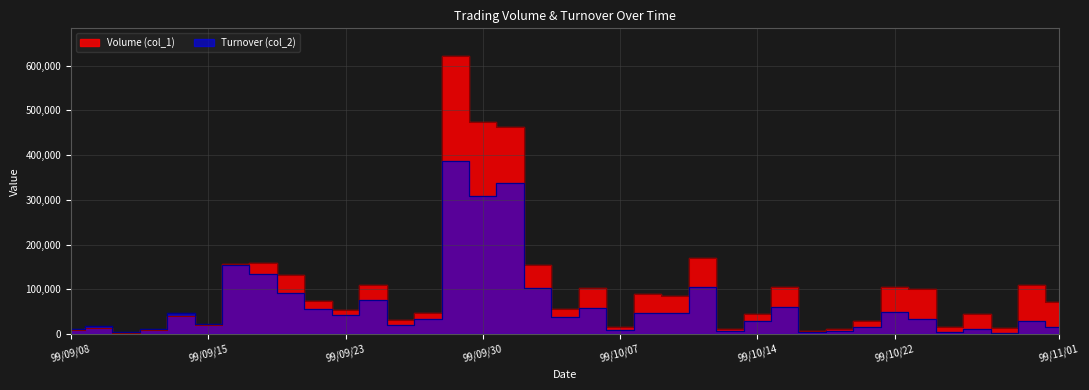

Reading right to left, list all the values displayed in this chart.

Volume (col_1): 99/11/01=72000	99/10/29=110000	99/10/28=14000	99/10/27=45000	99/10/26=15000	99/10/25=100000	99/10/22=105000	99/10/21=30000	99/10/20=12000	99/10/18=8000	99/10/15=105000	99/10/14=45000	99/10/13=12000	99/10/12=170000	99/10/11=86000	99/10/08=90000	99/10/07=17000	99/10/06=103000	99/10/05=57000	99/10/04=155000	99/10/01=463000	99/09/30=475000	99/09/29=621000	99/09/28=47000	99/09/27=32000	99/09/24=110000	99/09/23=55000	99/09/21=75000	99/09/20=133000	99/09/17=160000	99/09/16=157000	99/09/15=20000	99/09/14=40000	99/09/13=10000	99/09/10=3000	99/09/09=13000	99/09/08=10000
Turnover (col_2): 99/11/01=15500	99/10/29=29200	99/10/28=3440	99/10/27=11350	99/10/26=4050	99/10/25=34850	99/10/22=50600	99/10/21=15900	99/10/20=6310	99/10/18=4800	99/10/15=59900	99/10/14=29460	99/10/13=7720	99/10/12=106400	99/10/11=48330	99/10/08=47400	99/10/07=8930	99/10/06=57980	99/10/05=37450	99/10/04=102420	99/10/01=337200	99/09/30=308740	99/09/29=386650	99/09/28=34560	99/09/27=21140	99/09/24=76100	99/09/23=42400	99/09/21=55500	99/09/20=91160	99/09/17=135300	99/09/16=155170	99/09/15=22400	99/09/14=46500	99/09/13=12500	99/09/10=4560	99/09/09=18880	99/09/08=12400